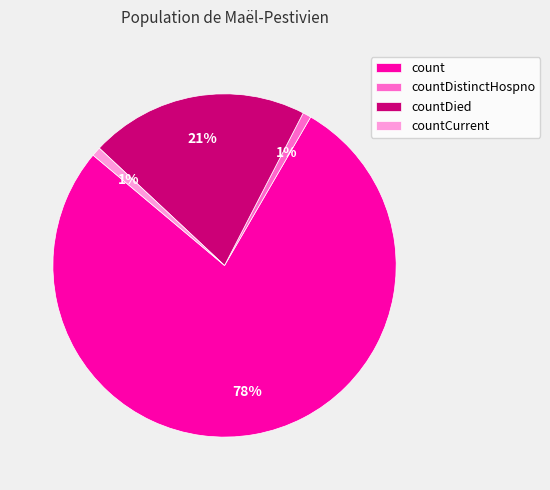

How many slices are in this pie chart?

4